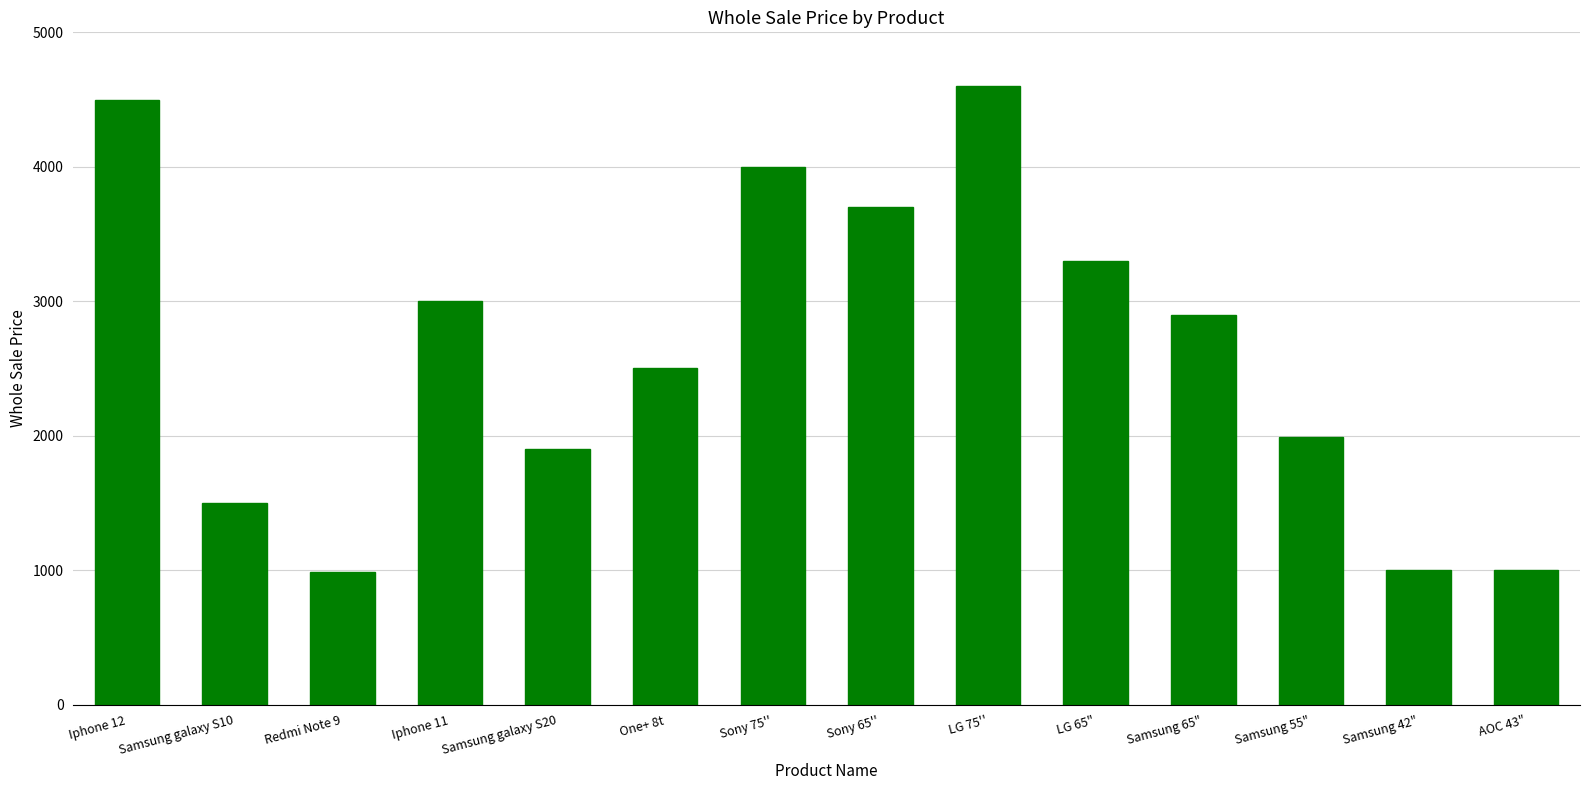

The chart shows a value of 385 at Samsung 42". True or false?

False